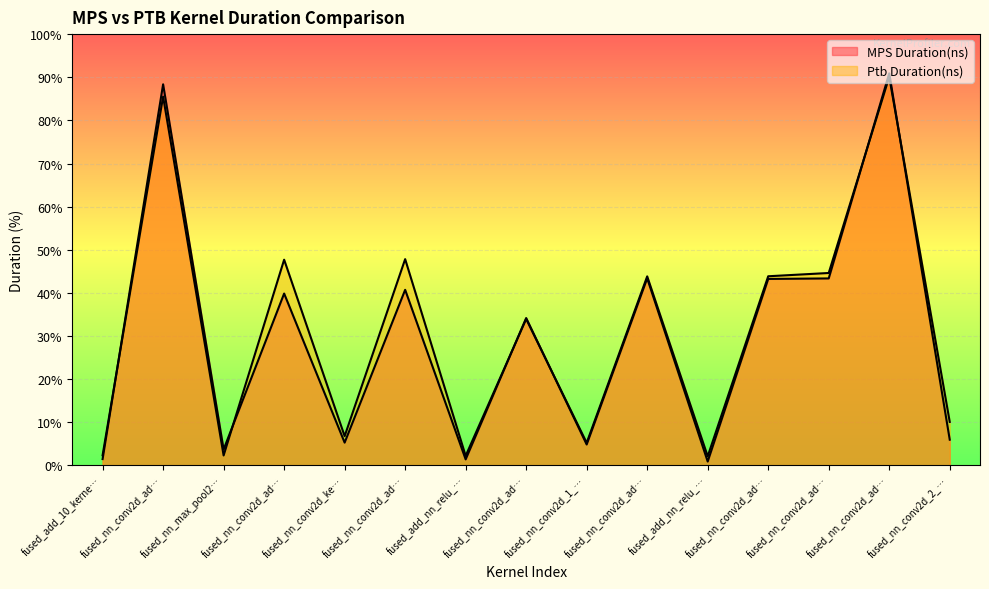

Reading left to right, transcribe all the data shown in this chart.

MPS Duration(ns): fused_add_10_kerne…=13728	fused_nn_conv2d_ad…=819061	fused_nn_max_pool2…=34432	fused_nn_conv2d_ad…=369466	fused_nn_conv2d_ke…=49088	fused_nn_conv2d_ad…=377467	fused_add_nn_relu_…=13056	fused_nn_conv2d_ad…=316828	fused_nn_conv2d_1_…=45055	fused_nn_conv2d_ad…=402235	fused_add_nn_relu_…=8415	fused_nn_conv2d_ad…=400859	fused_nn_conv2d_ad…=401947	fused_nn_conv2d_ad…=842709	fused_nn_conv2d_2_…=55359
Ptb Duration(ns): fused_add_10_kerne…=21888	fused_nn_conv2d_ad…=792640	fused_nn_max_pool2…=21472	fused_nn_conv2d_ad…=442176	fused_nn_conv2d_ke…=63073	fused_nn_conv2d_ad…=443393	fused_add_nn_relu_…=20608	fused_nn_conv2d_ad…=314785	fused_nn_conv2d_1_…=48640	fused_nn_conv2d_ad…=406368	fused_add_nn_relu_…=19680	fused_nn_conv2d_ad…=406593	fused_nn_conv2d_ad…=413632	fused_nn_conv2d_ad…=835073	fused_nn_conv2d_2_…=93600